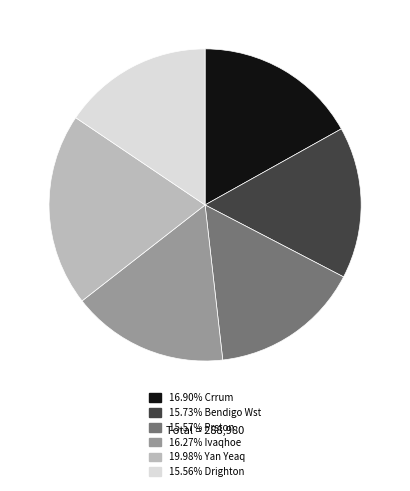

Is there a majority slice in this chart?

No